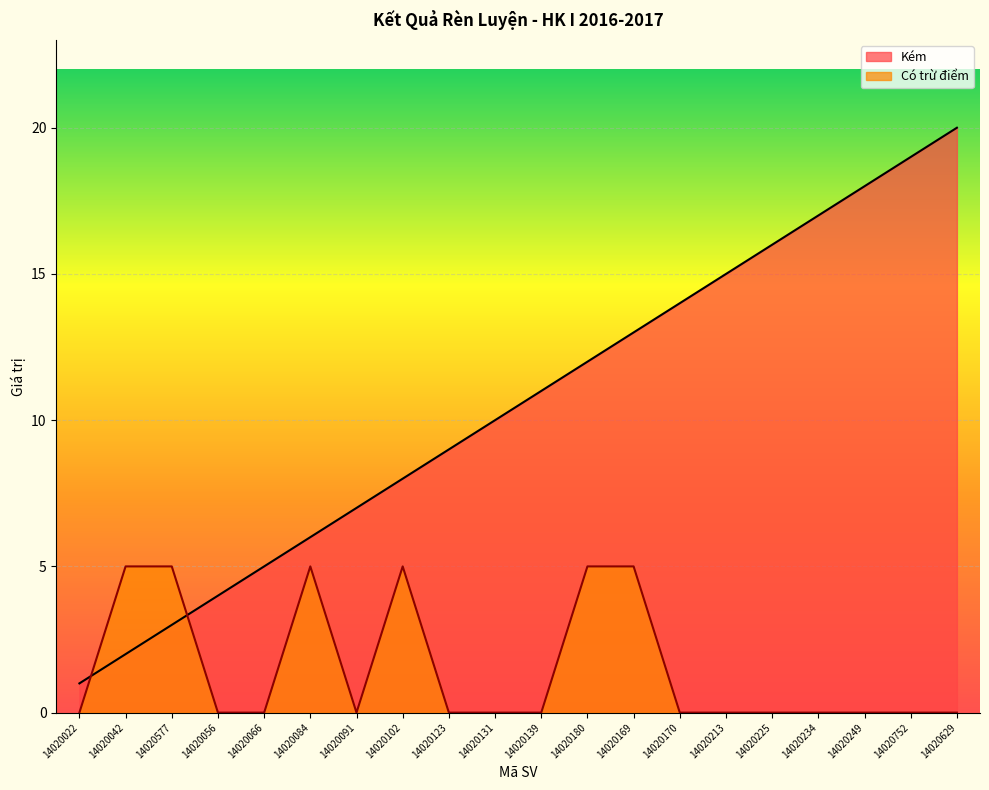

True or false: Kém has a value of 3 at 14020091.

False